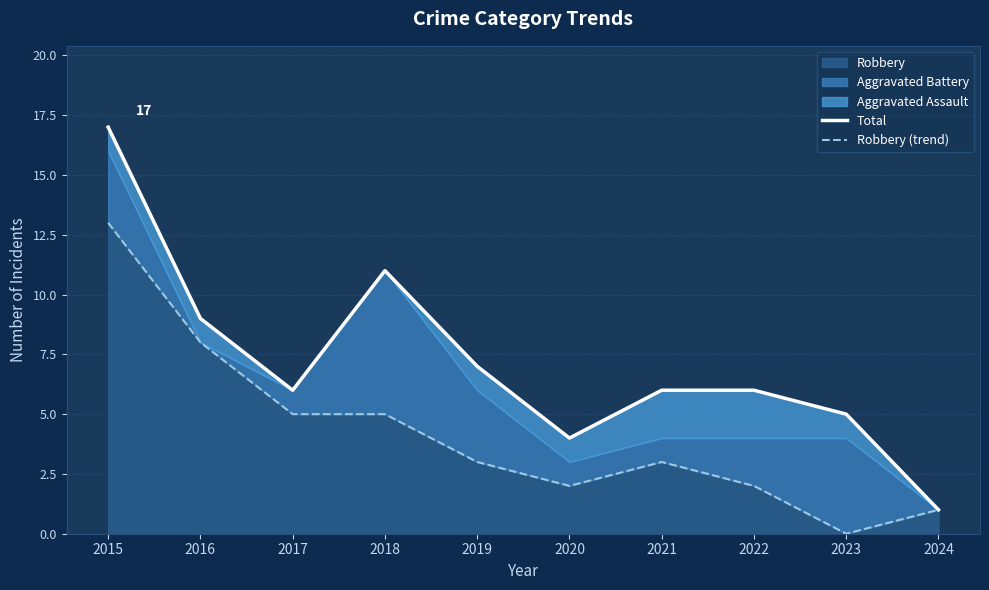

List the labels in order of Total value, largest first.

2015, 2018, 2016, 2019, 2017, 2021, 2022, 2023, 2020, 2024